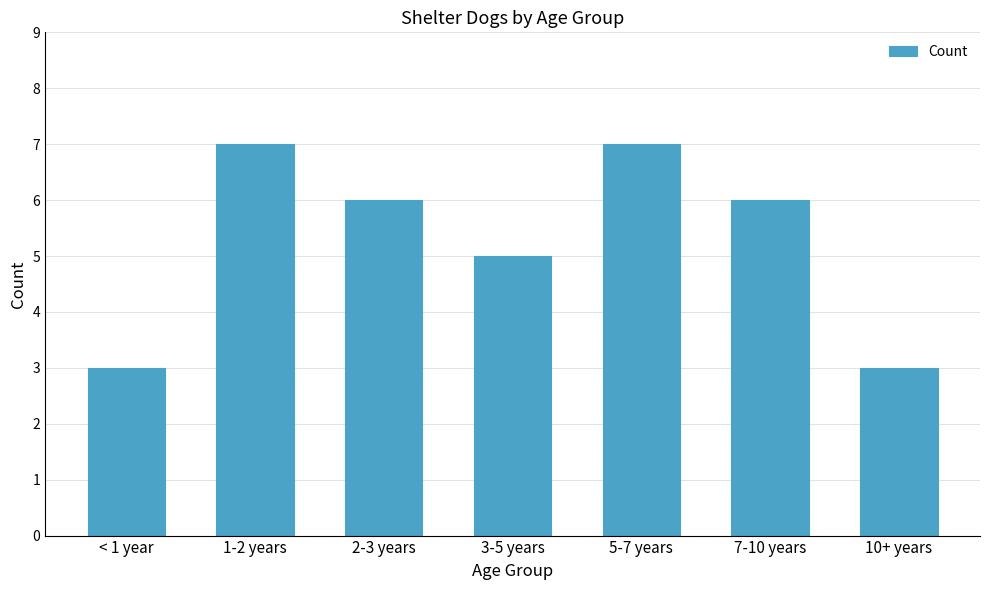

What is the difference between the second highest and minimum values?

4